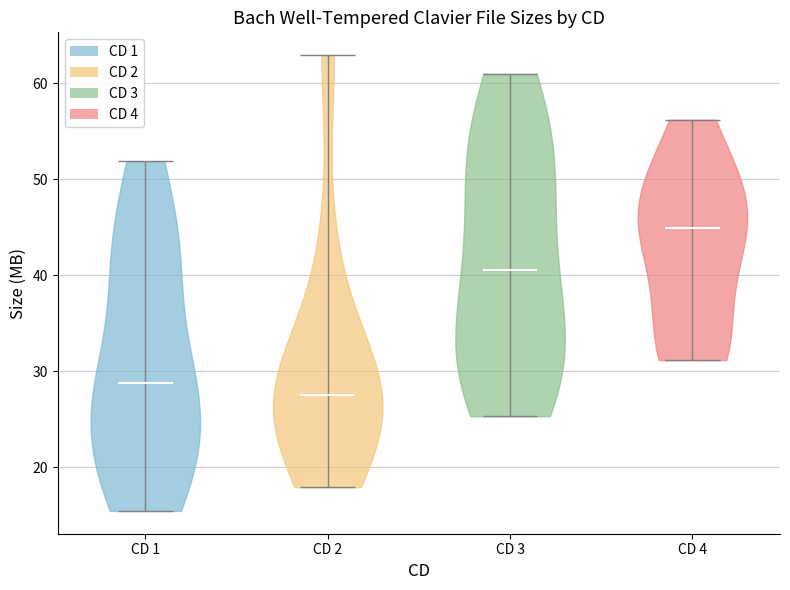

Which violin has the highest median line?

CD 4